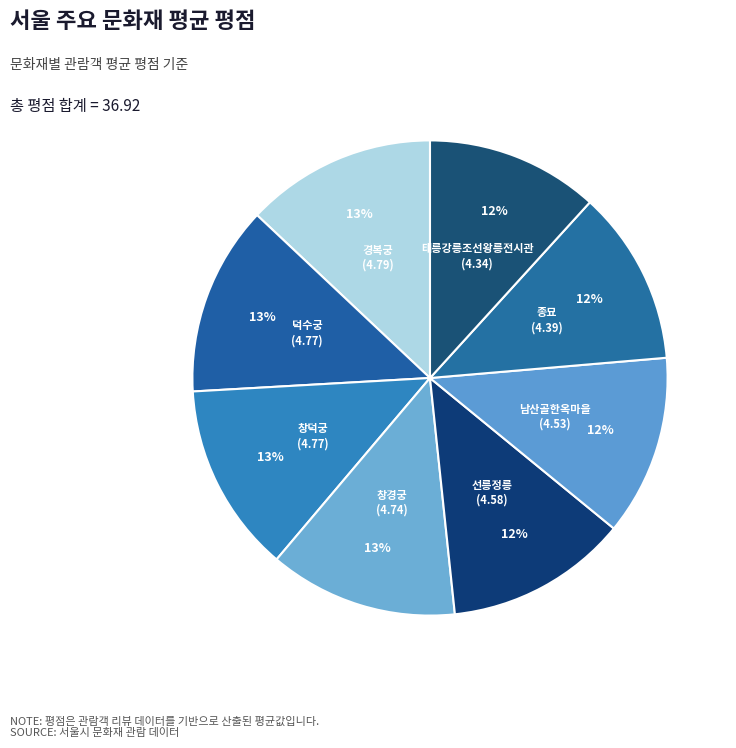

How many segments does this pie chart have?

8